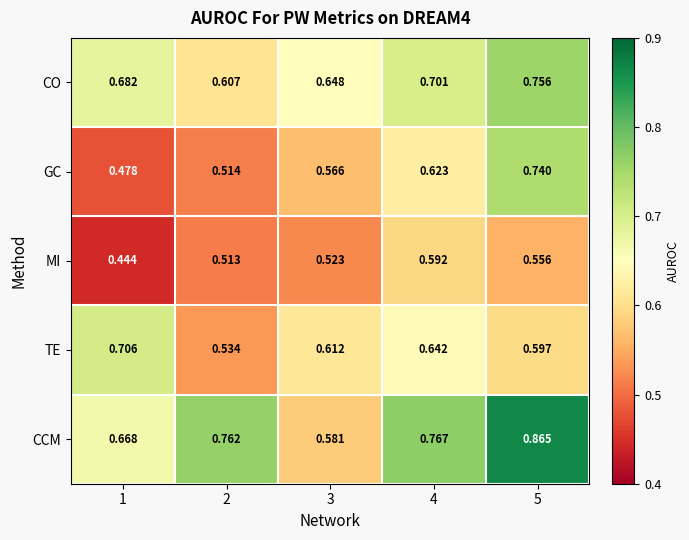

Is the value of GC at 5 greater than the value of CCM at 3?

Yes